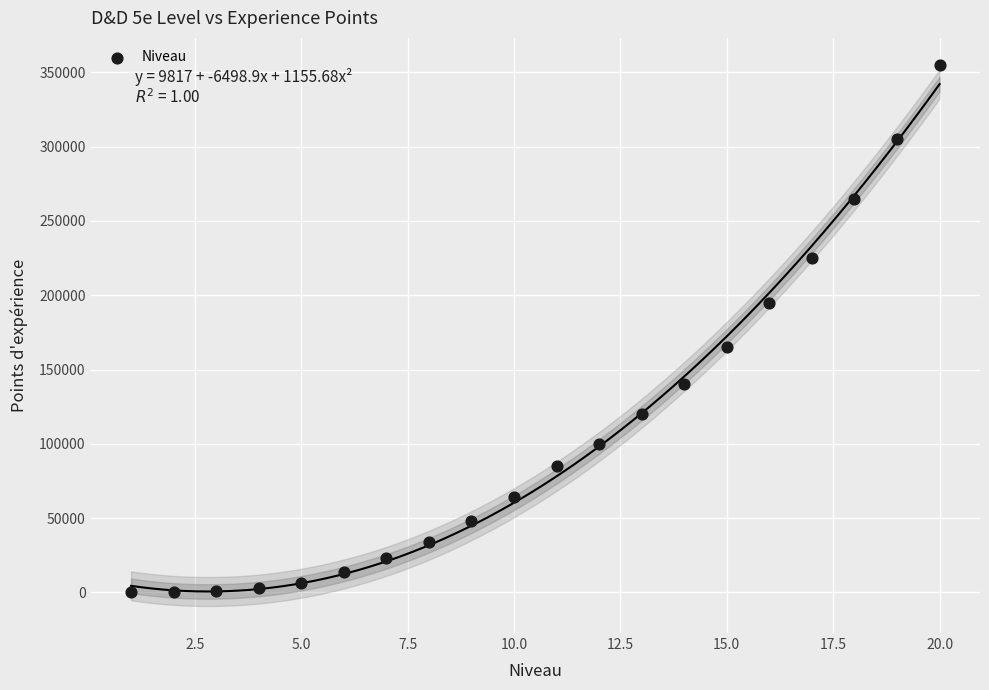

What is the range of Y values (max minus min)?

355000